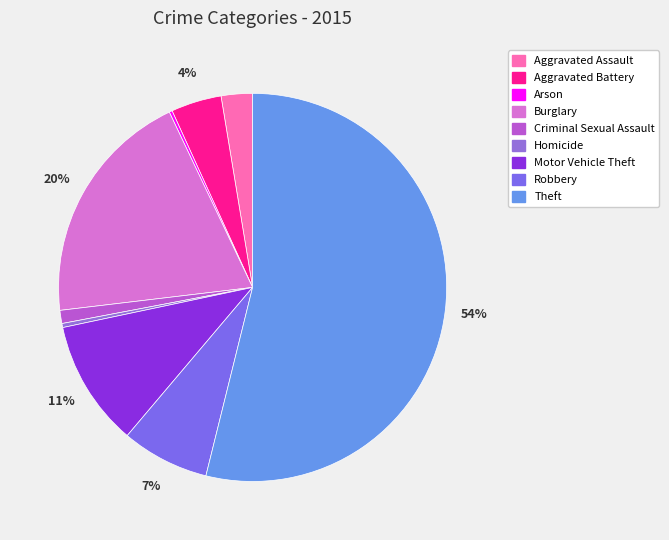

Which category has the smallest portion of the pie?

Arson